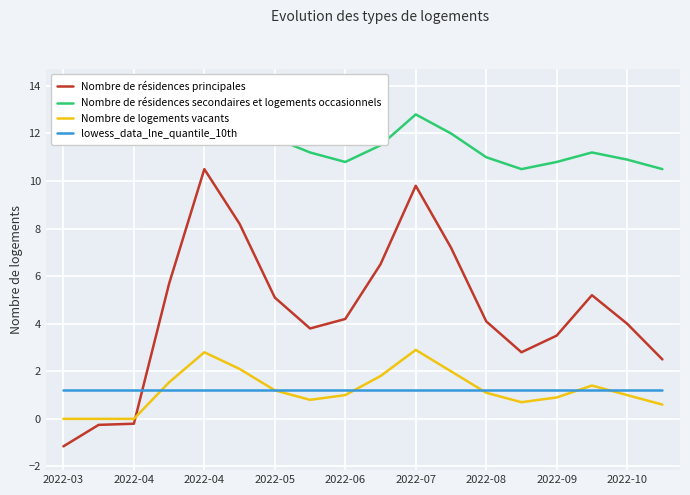

What is the difference between the maximum and minimum values in the Nombre de résidences secondaires et logements occasionnels series?

3.2